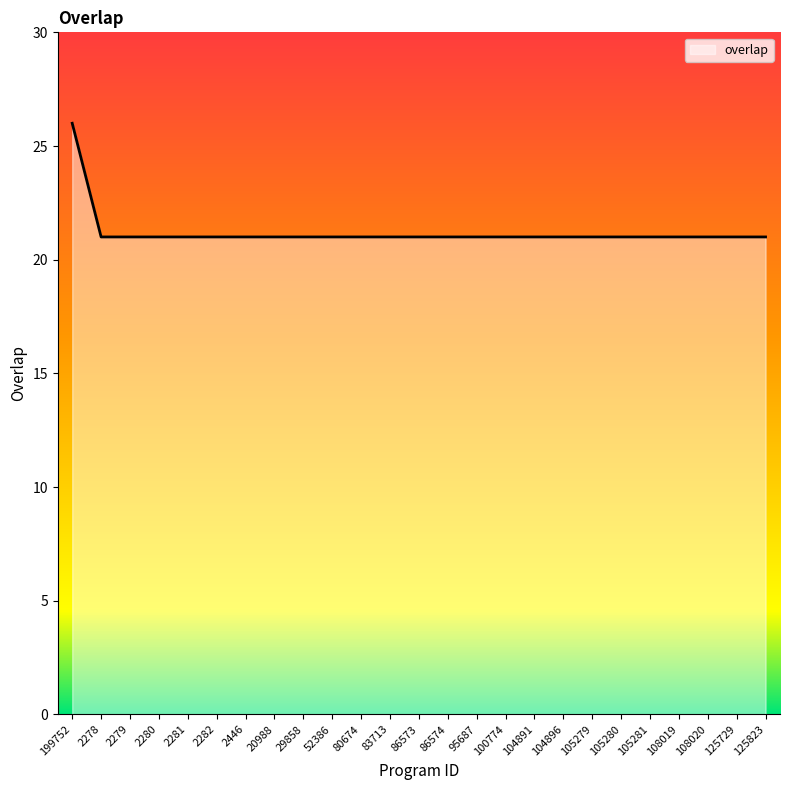

What is the smallest value displayed?

21